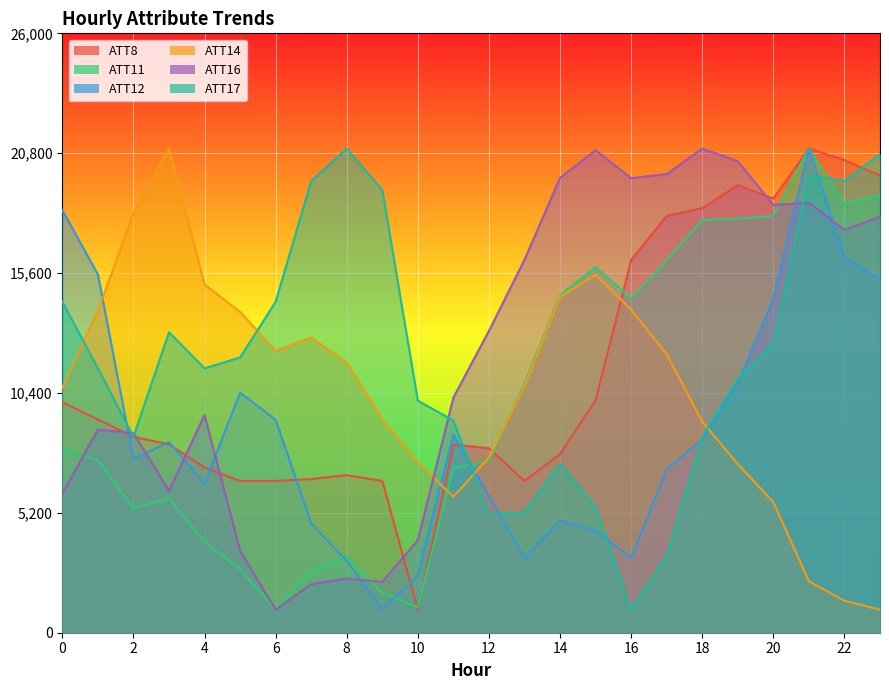

True or false: ATT12 has a value of 6454.5 at 4.

True